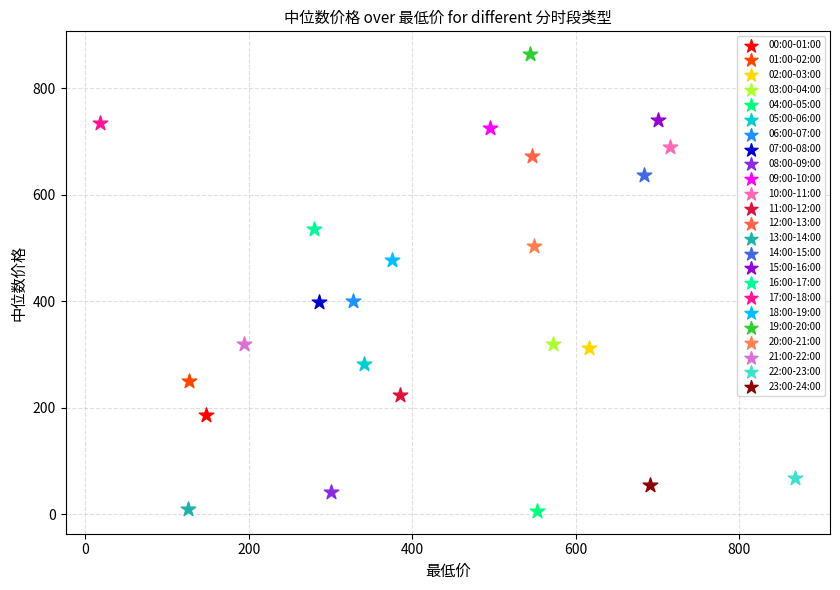

What are all the series names shown in the legend?

00:00-01:00, 01:00-02:00, 02:00-03:00, 03:00-04:00, 04:00-05:00, 05:00-06:00, 06:00-07:00, 07:00-08:00, 08:00-09:00, 09:00-10:00, 10:00-11:00, 11:00-12:00, 12:00-13:00, 13:00-14:00, 14:00-15:00, 15:00-16:00, 16:00-17:00, 17:00-18:00, 18:00-19:00, 19:00-20:00, 20:00-21:00, 21:00-22:00, 22:00-23:00, 23:00-24:00